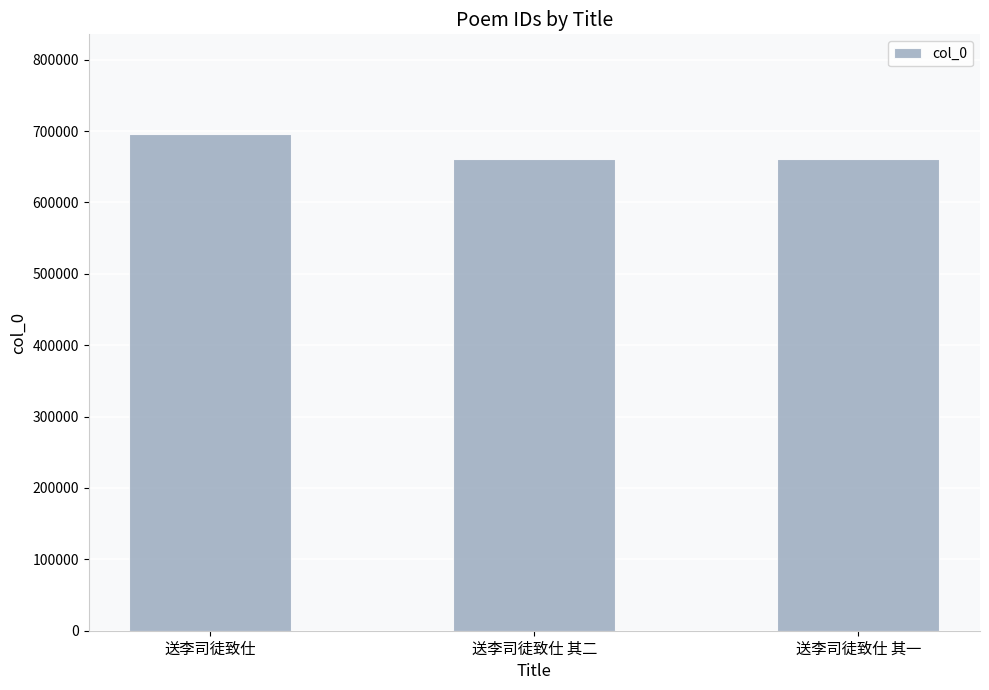

Does the chart contain stacked bars?

No